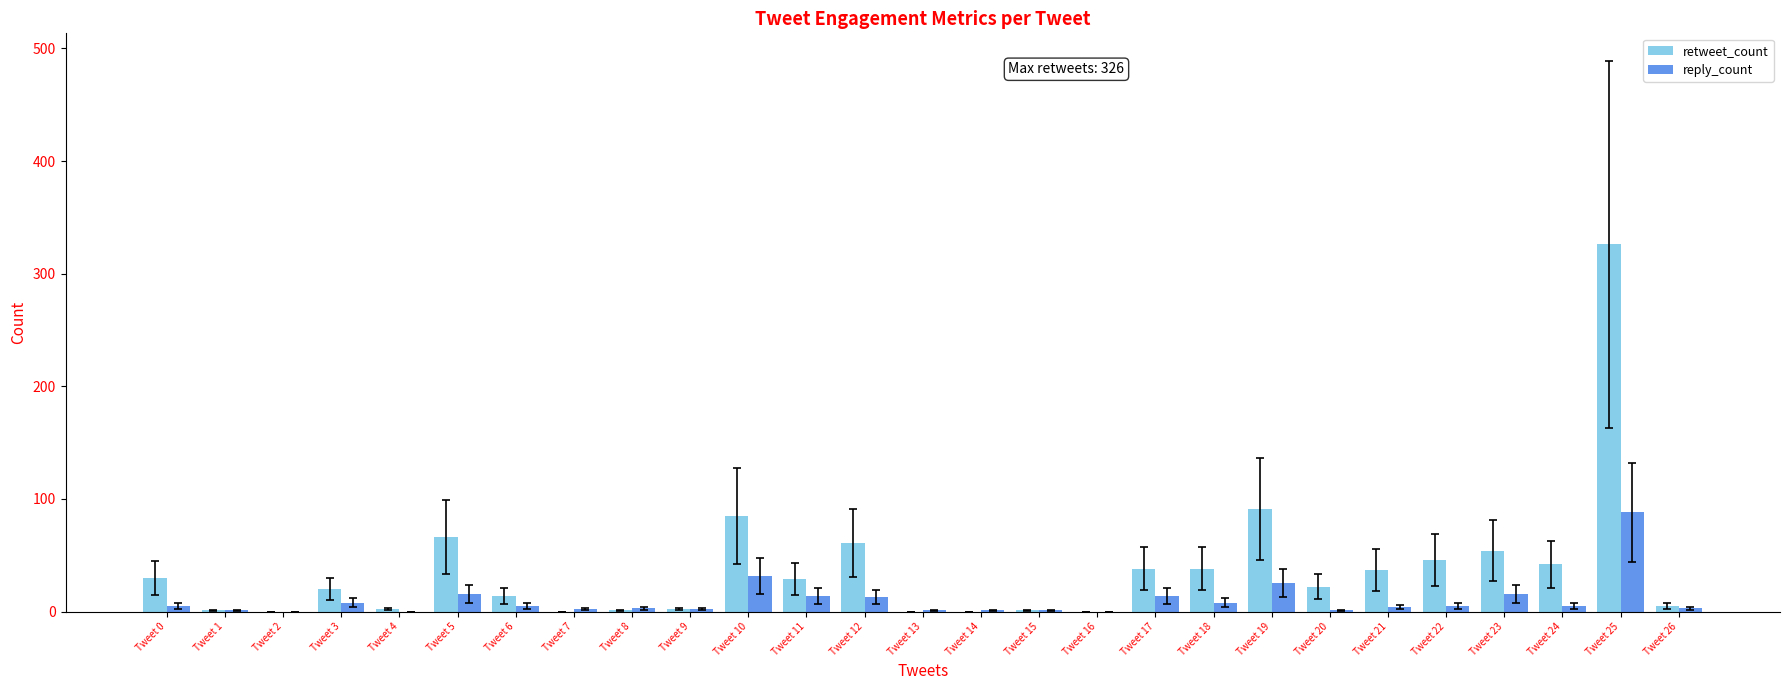

What is the total value across all series at Tweet 5?

82